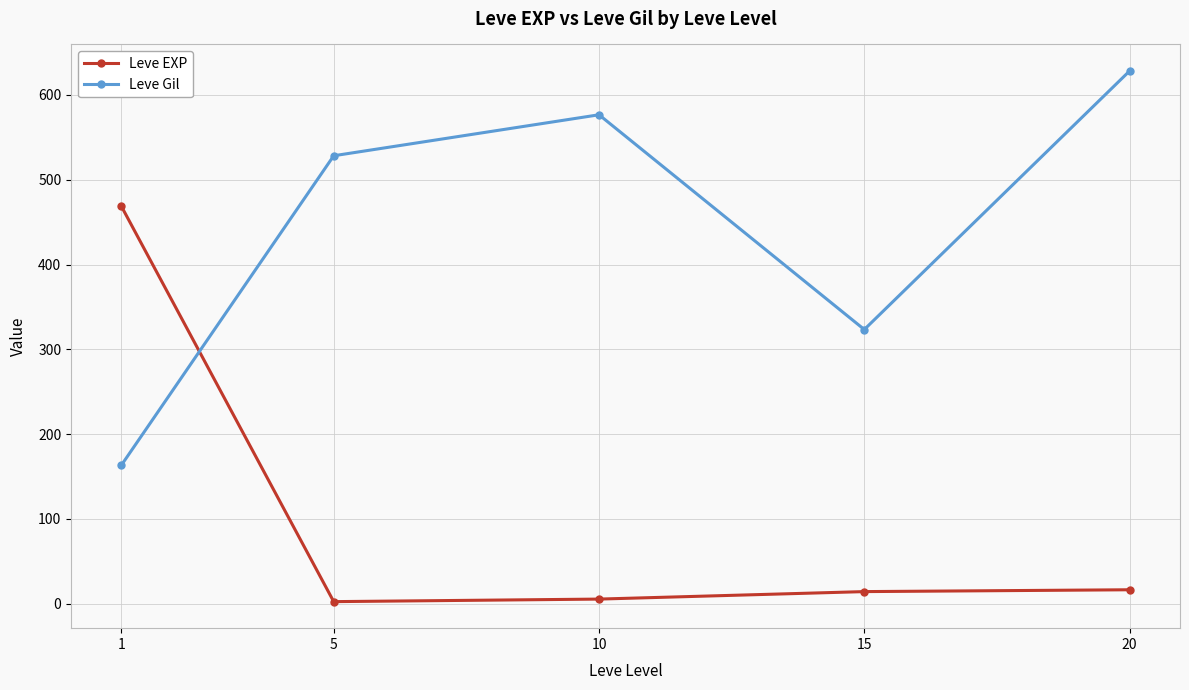

What is the total value across all series at 15?

337.5